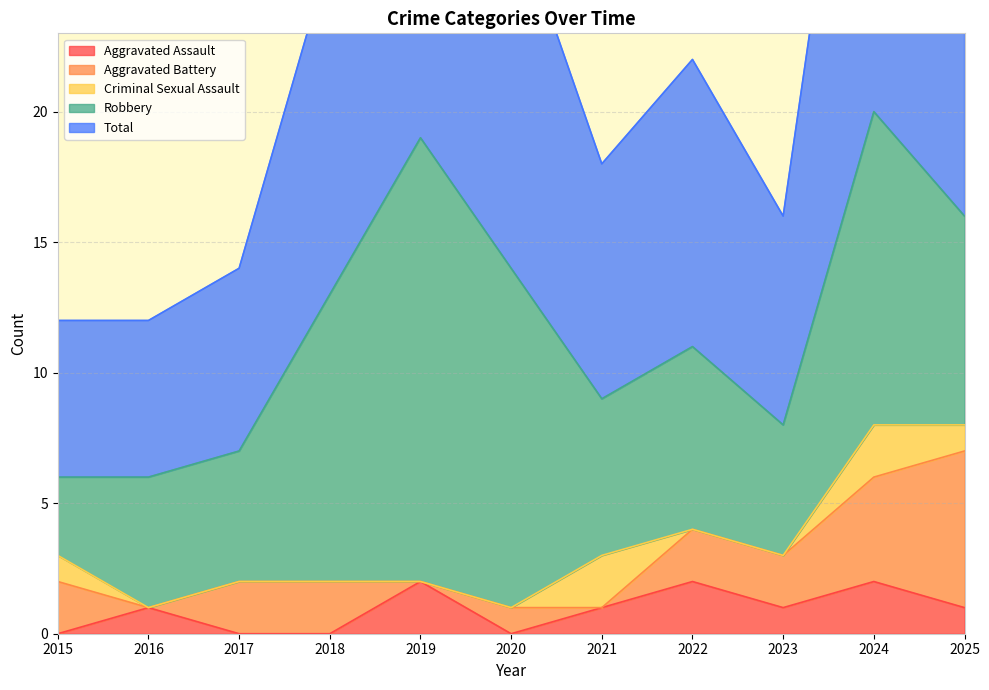

Which series has the widest spread of values?

Robbery